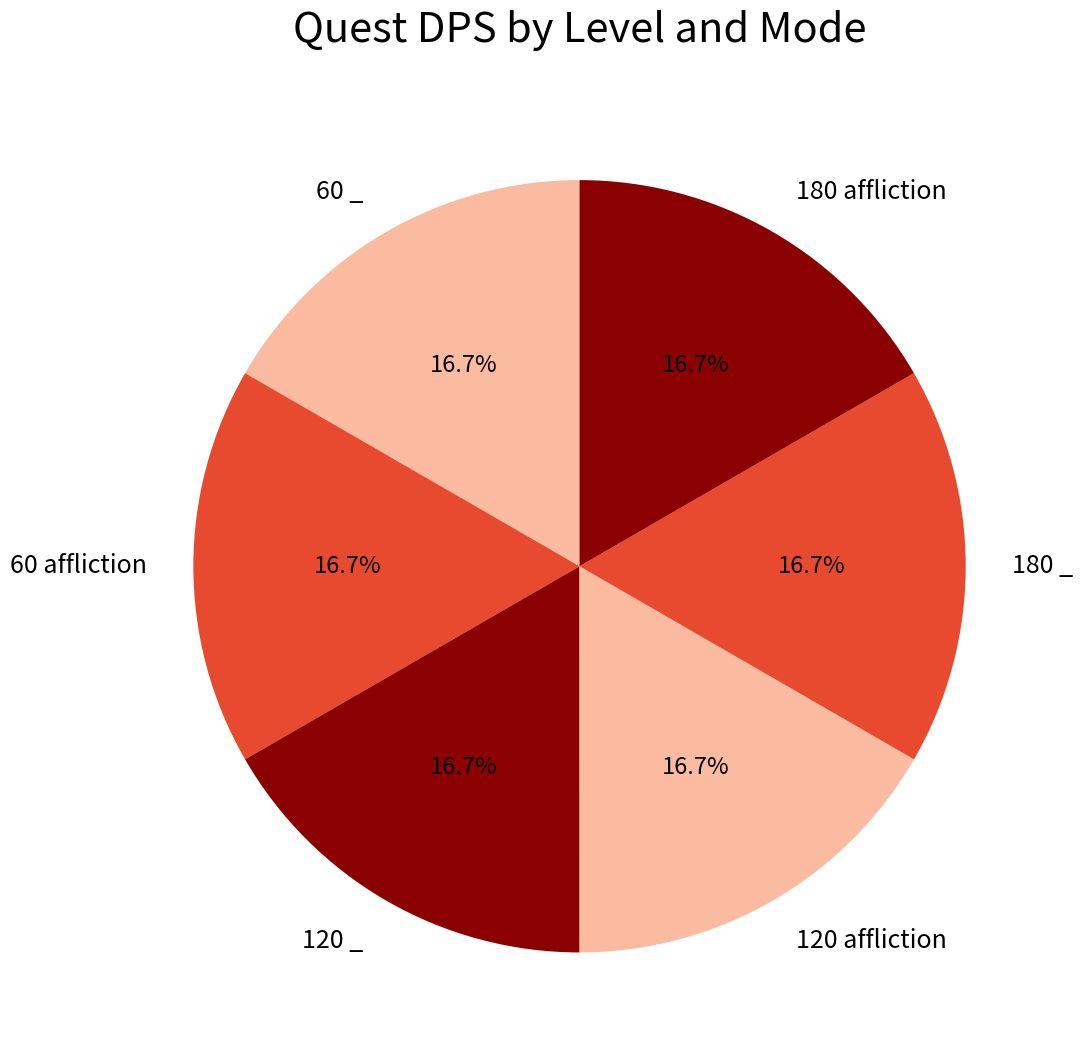

To the nearest percent, what percentage of the pie is 120 affliction?

17%